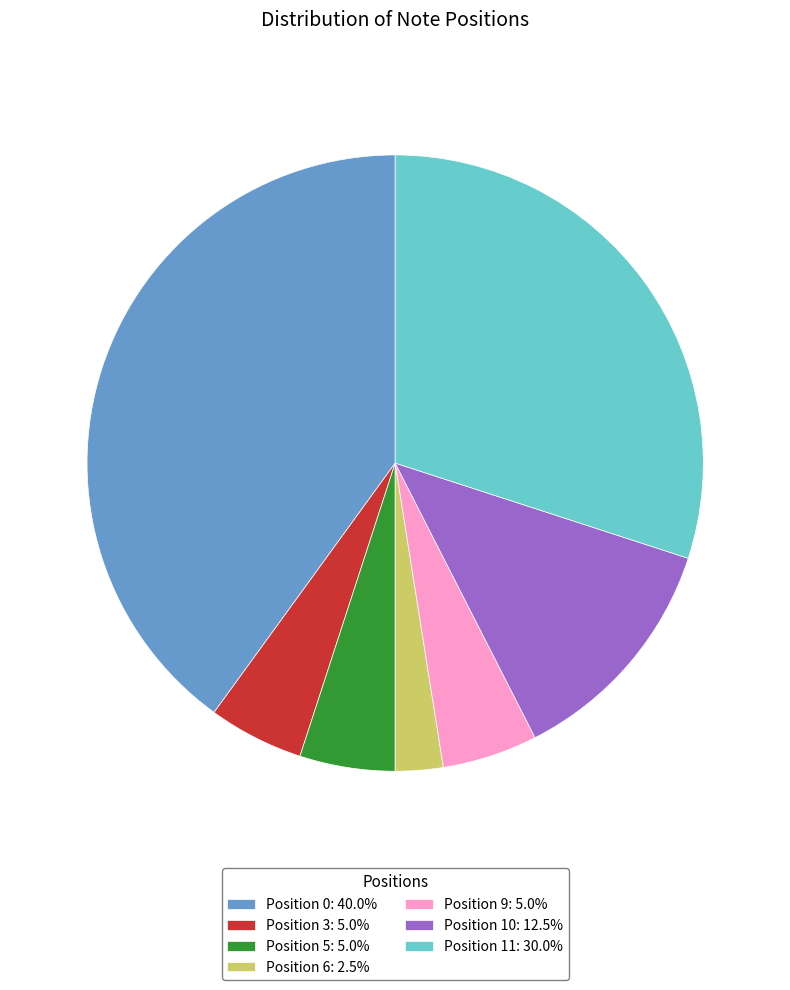

What is the ratio of the value at Position 11: 30.0% to the value at Position 6: 2.5%?

12.0